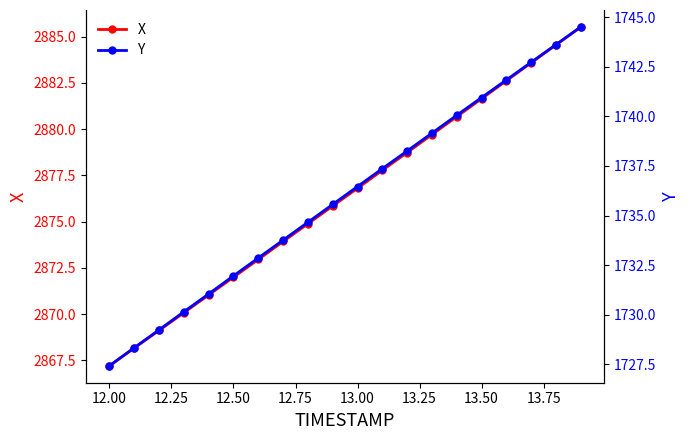

True or false: X has more than 1 interior local peaks.

False